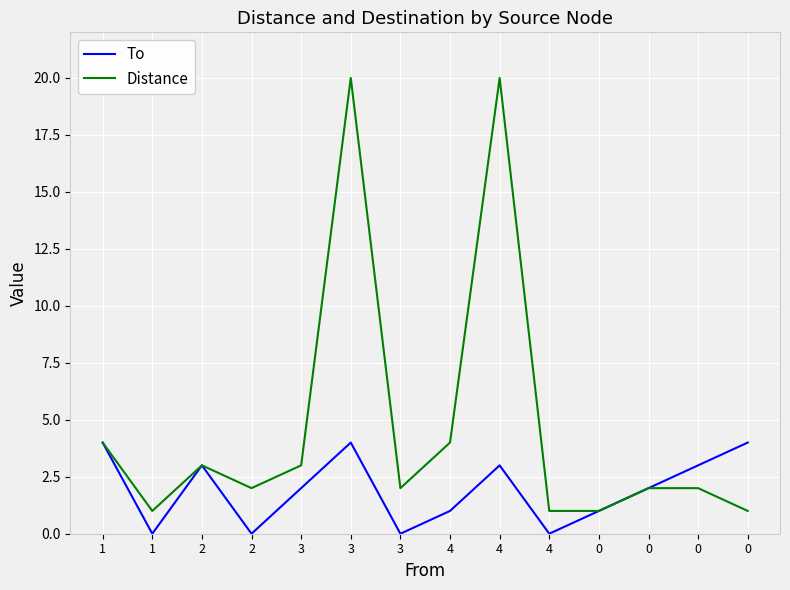

What are all the series names shown in the legend?

To, Distance